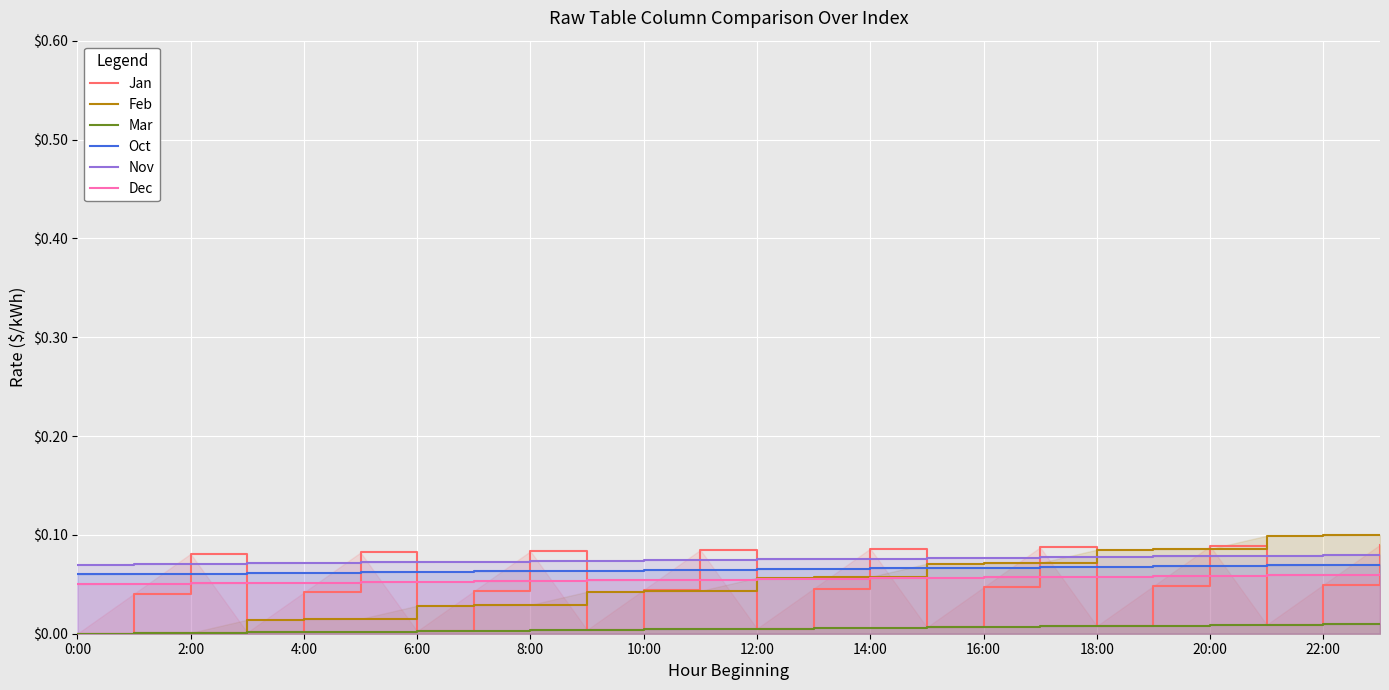

At which label is Mar closest to 0?

0:00